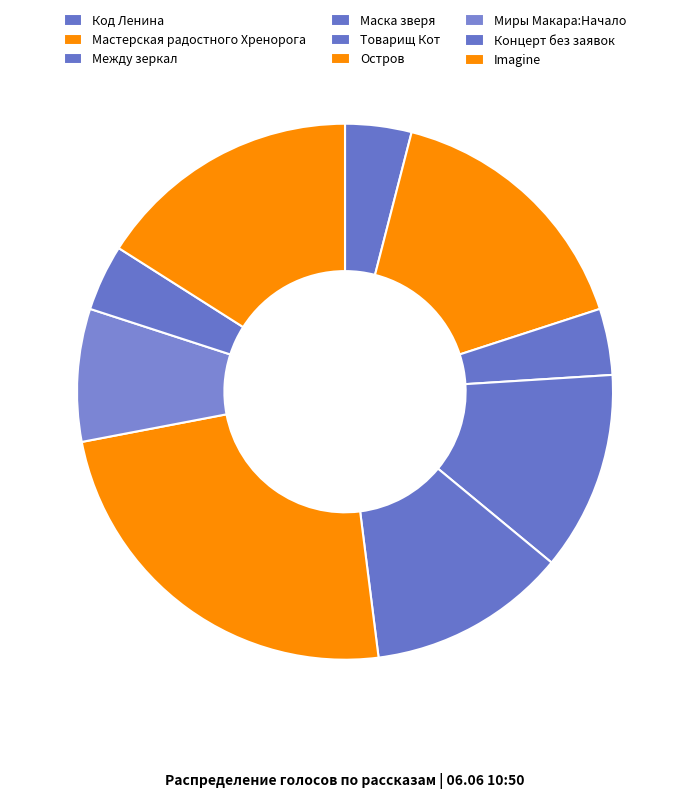

Count the number of slices in the pie.

9